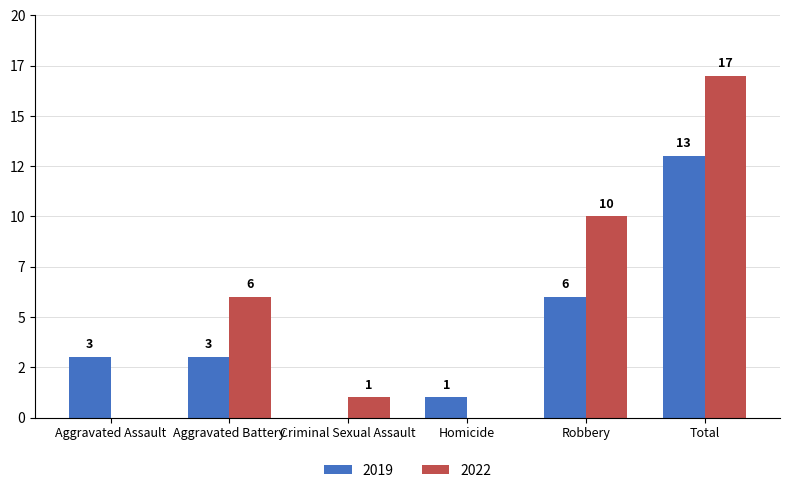

The value of 2022 at Robbery is 10. True or false?

True